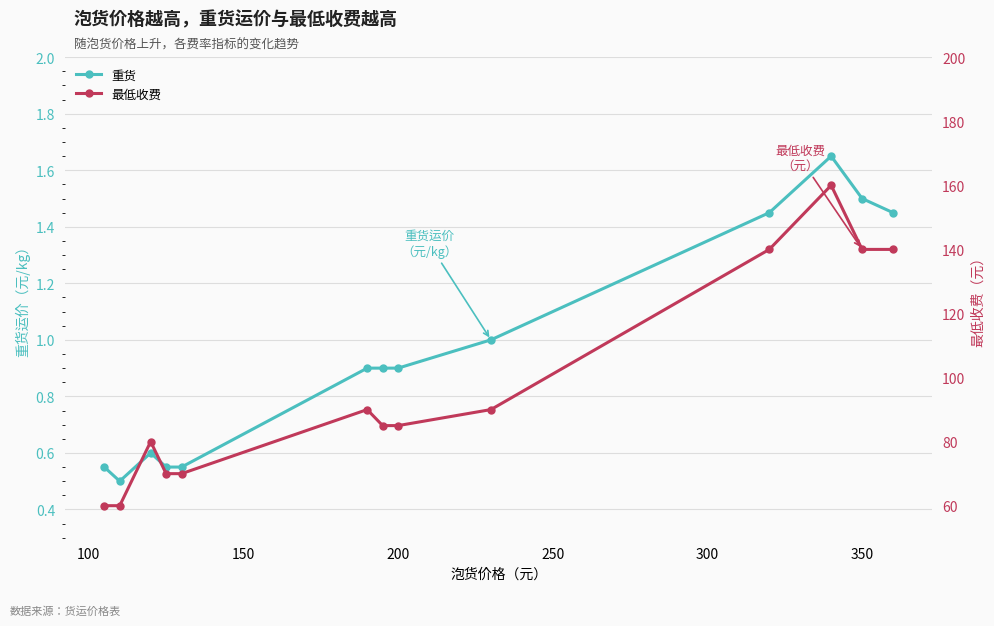

Is it true that 重货 equals 0.6 at 200?

False